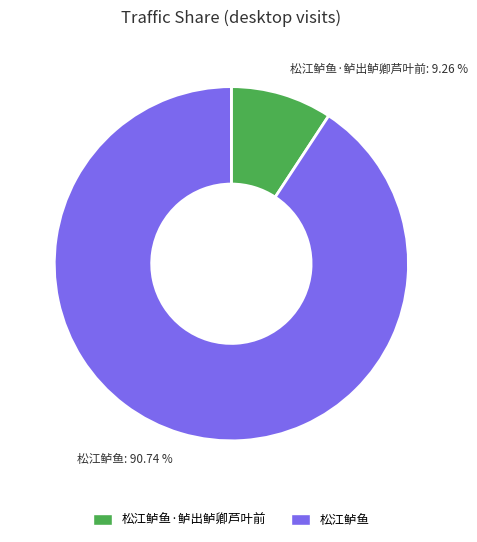

What is the smallest slice in the pie chart?

松江鲈鱼·鲈出鲈卿芦叶前